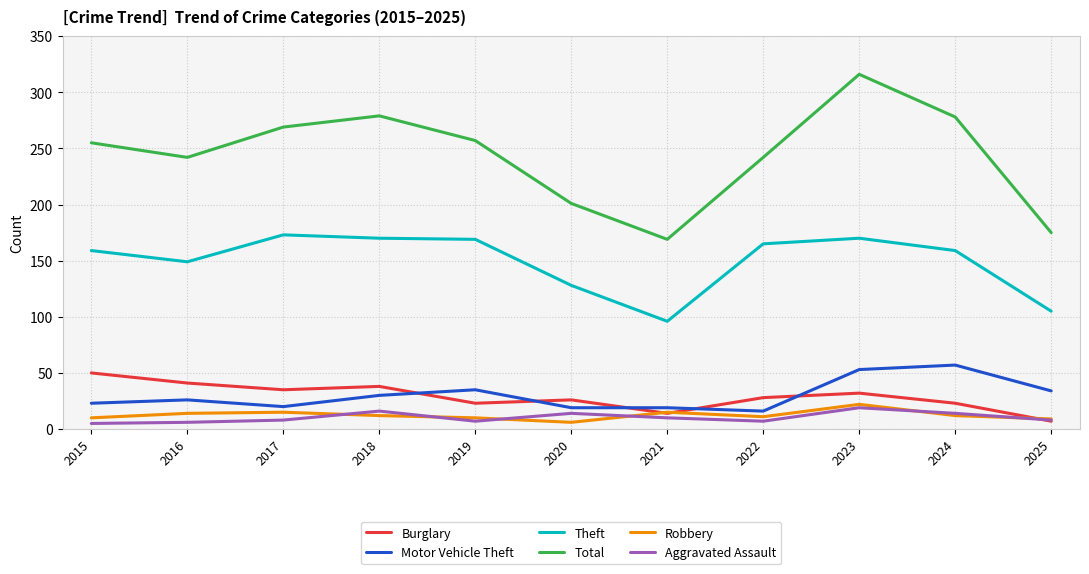

True or false: Theft and Aggravated Assault intersect in this chart.

False